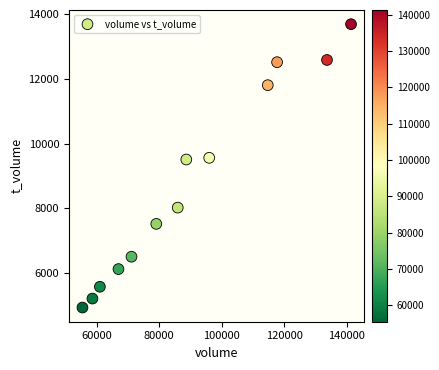

What is the range of X values (max minus min)?

85865